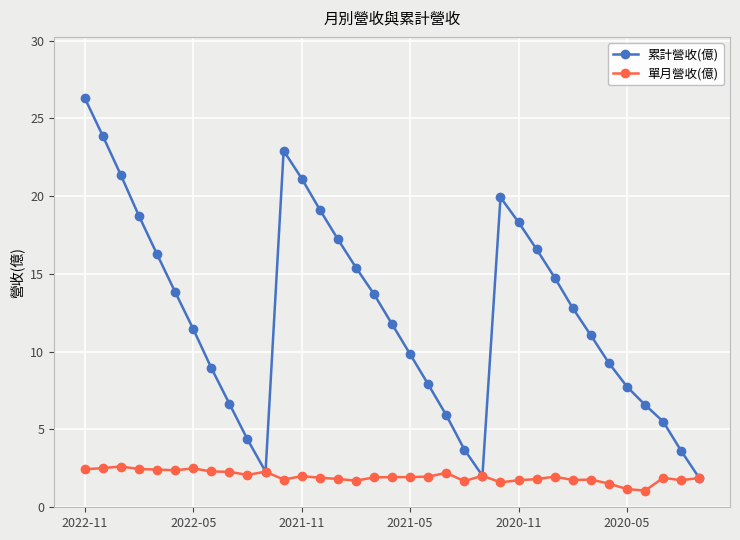

What is the value of the 累計營收(億) point at the 1st from the left?

26.3